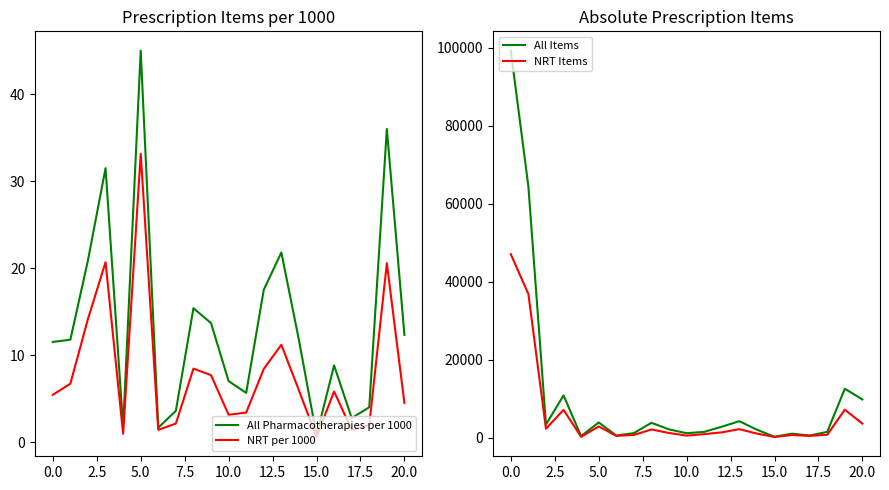

Is it true that All Pharmacotherapies per 1000 equals 31.2 at 2.5?

False